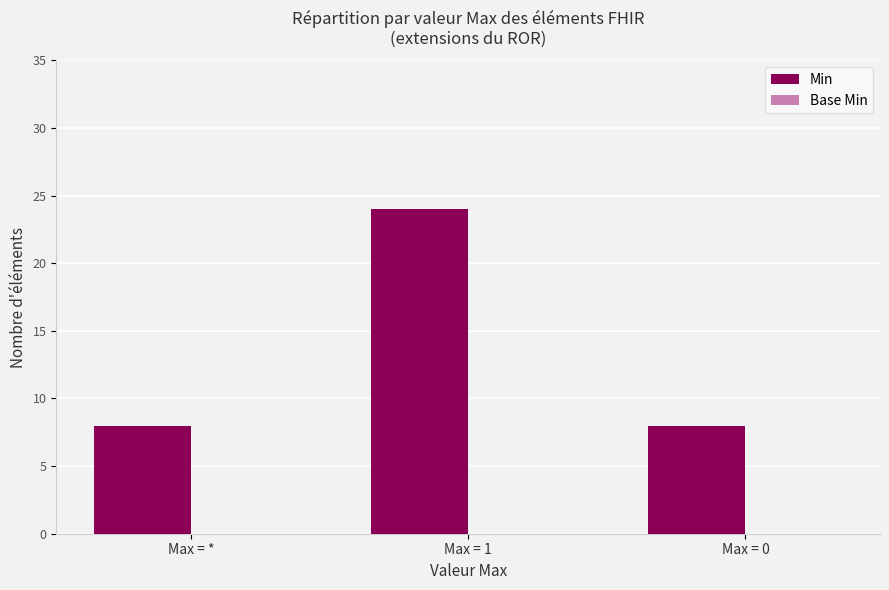

Which category has the highest value across all series?

Max = 1